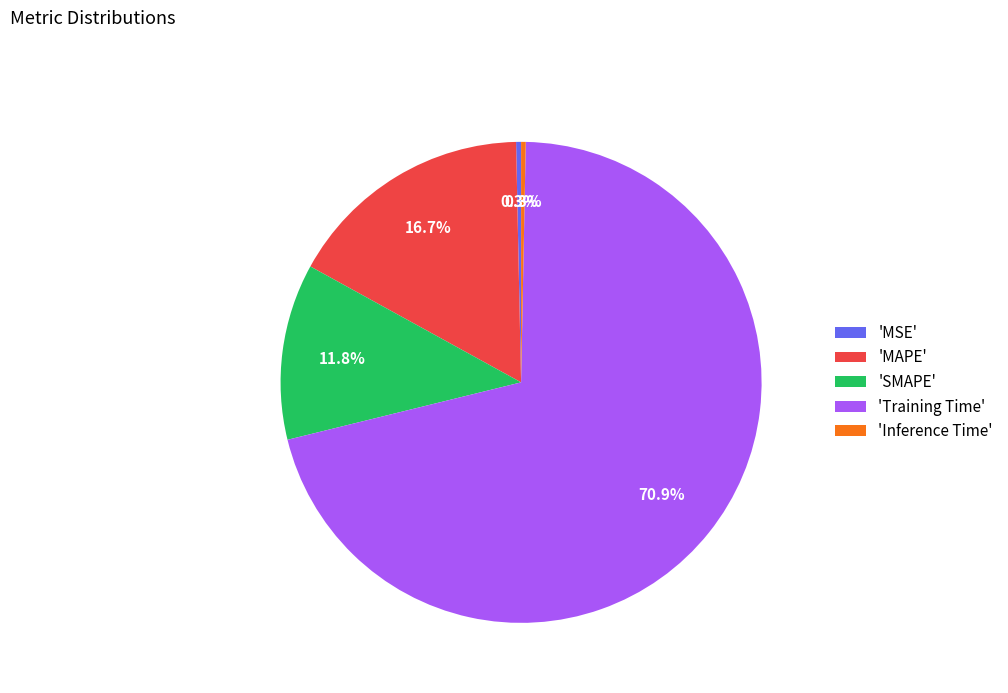

Which category has the biggest portion of the pie?

'Training Time'